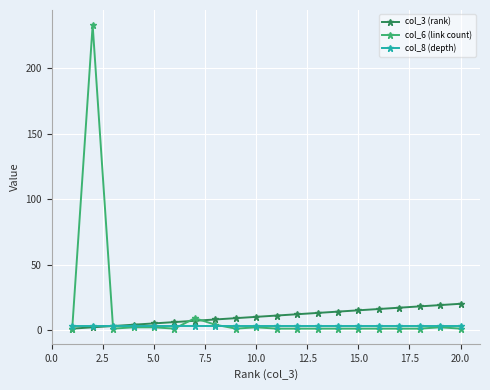

Does the chart display data point markers on the line(s)?

Yes